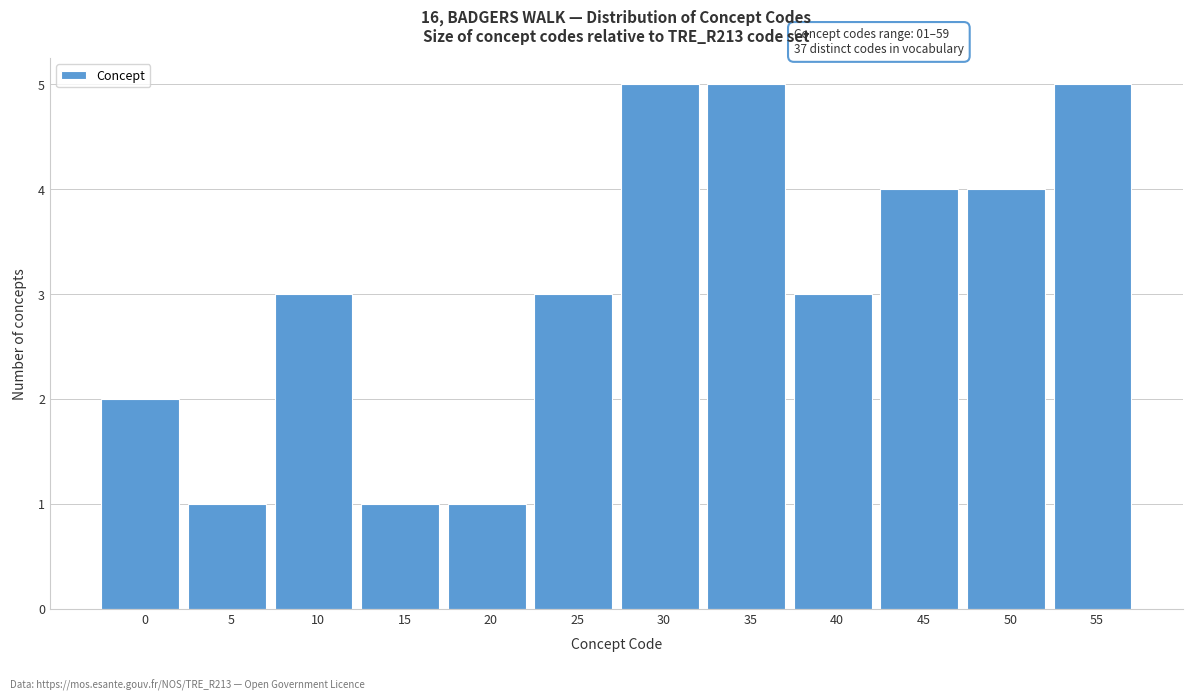

Reading left to right, what are all the values shown in this chart?

2	1	3	1	1	3	5	5	3	4	4	5